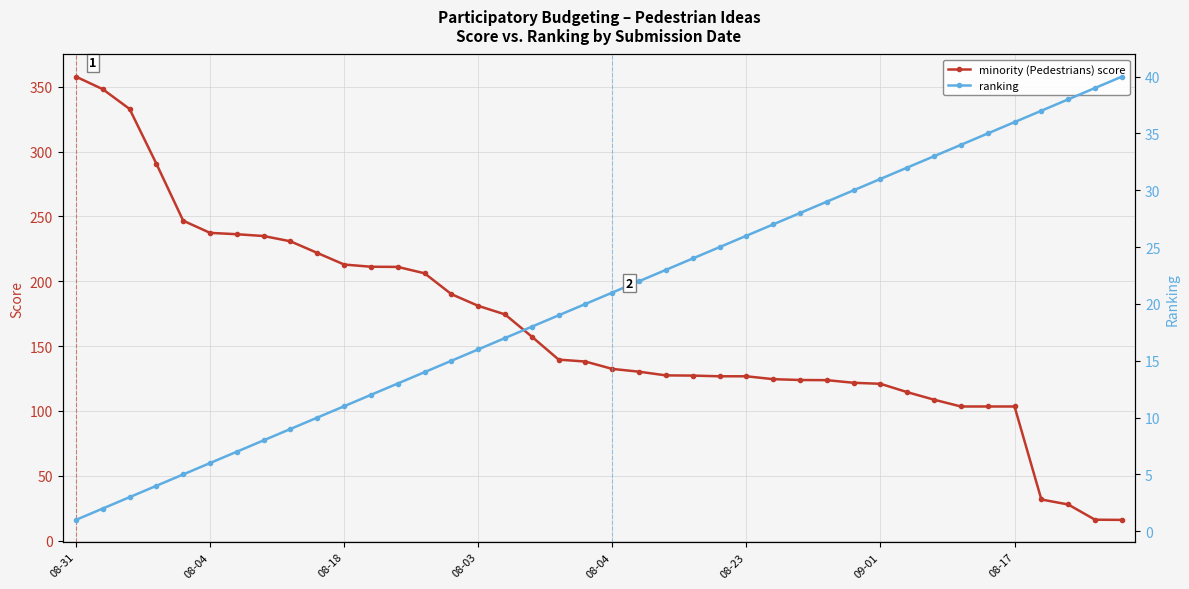

What are all the series names shown in the legend?

minority (Pedestrians) score, ranking